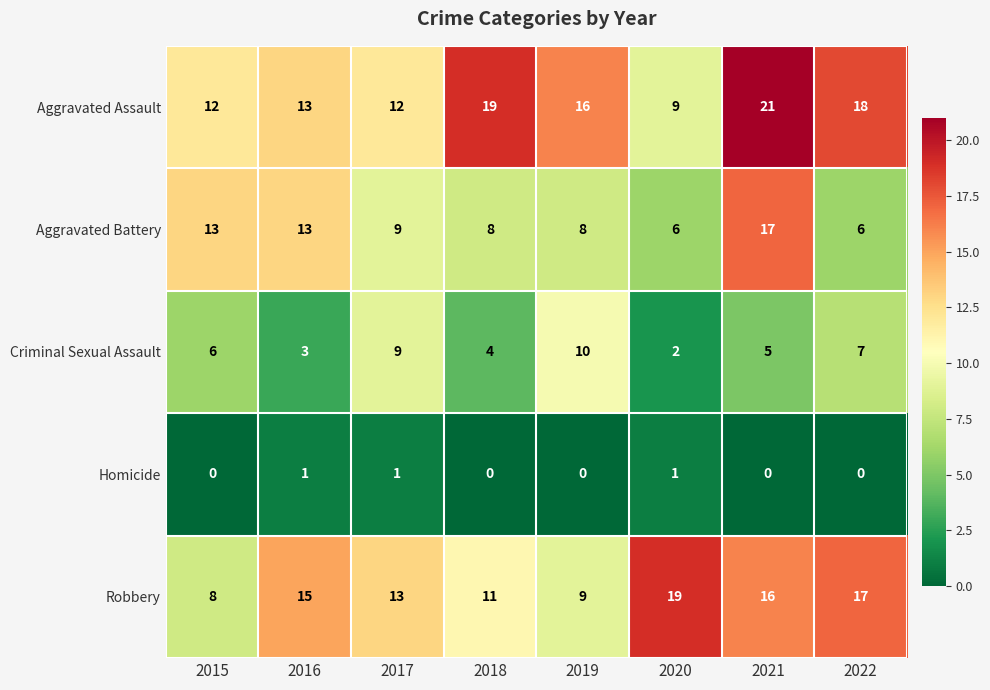

Rank the series by their maximum value, from highest to lowest.

Aggravated Assault, Robbery, Aggravated Battery, Criminal Sexual Assault, Homicide